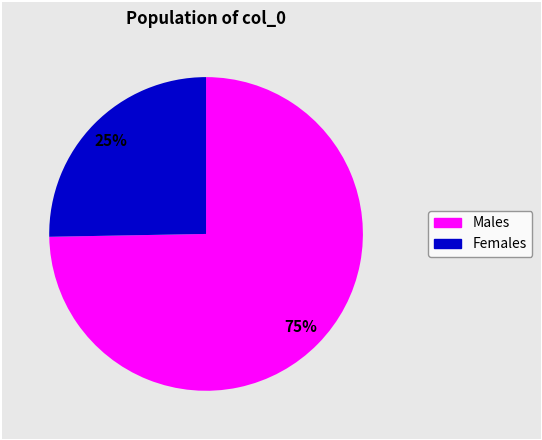

To the nearest percent, what is the average slice percentage?

50%